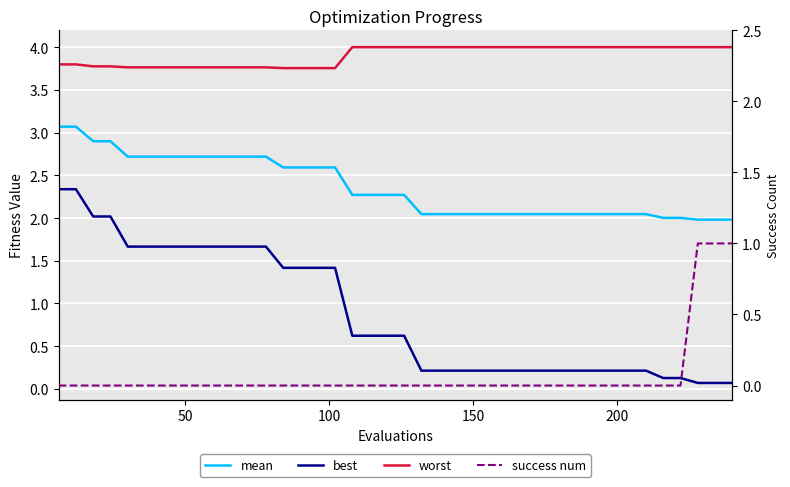

The value of mean at 50 is 0.8. True or false?

False